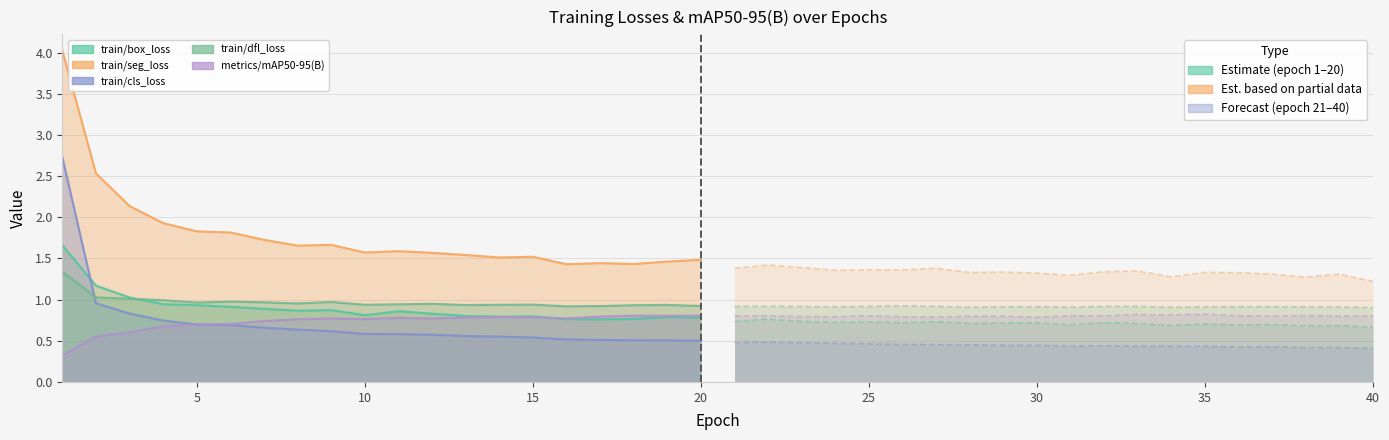

The value of metrics/mAP50-95(B) at 17 is 0.5. True or false?

False